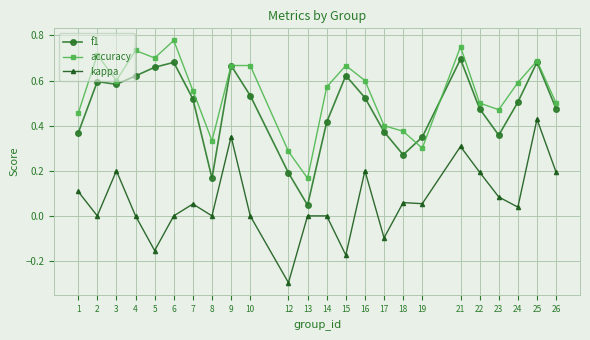

True or false: accuracy has a value of 0.3 at 13.

False